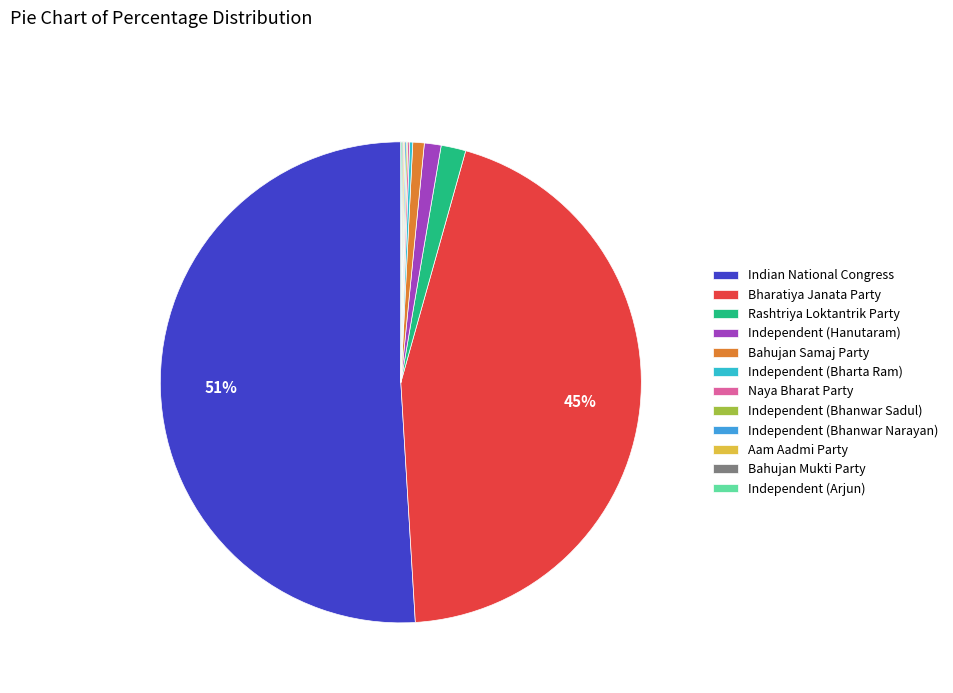

Is the sum of Bahujan Mukti Party and Independent (Hanutaram) greater than half?

No